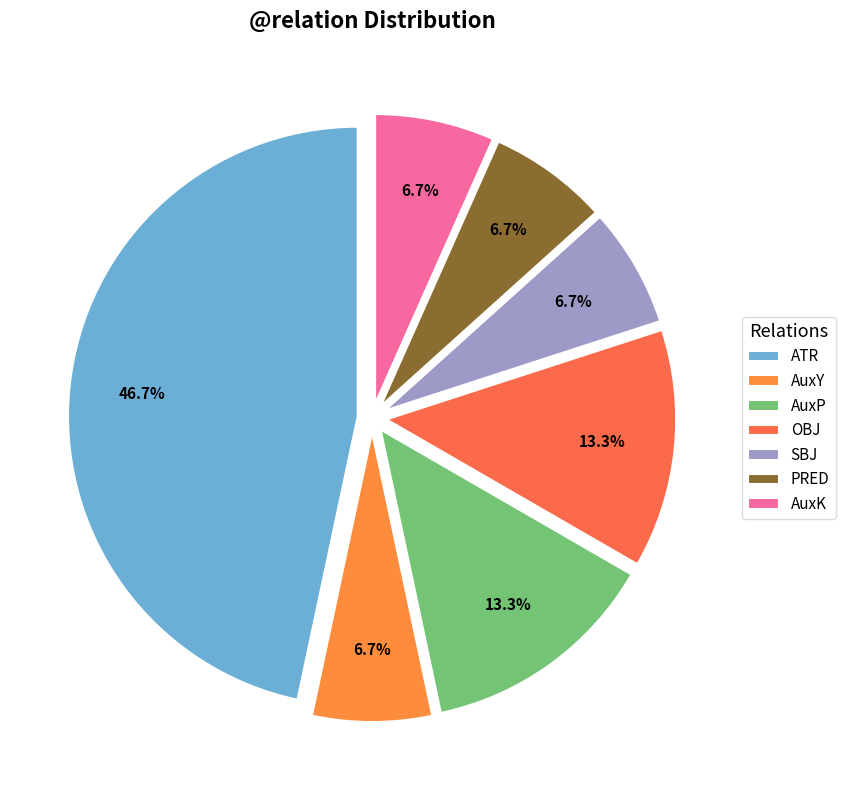

Which slice is the smallest?

AuxY